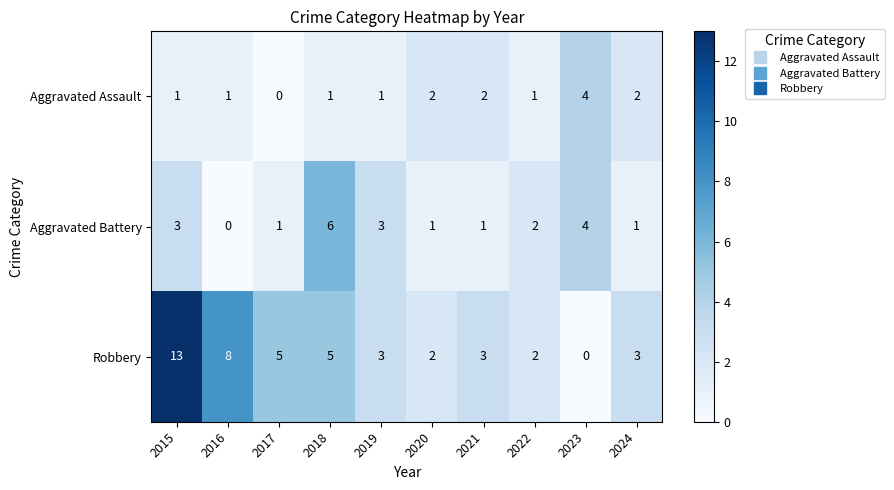

Reading right to left, transcribe all the data shown in this chart.

Aggravated Assault: 2	4	1	2	2	1	1	0	1	1
Aggravated Battery: 1	4	2	1	1	3	6	1	0	3
Robbery: 3	0	2	3	2	3	5	5	8	13